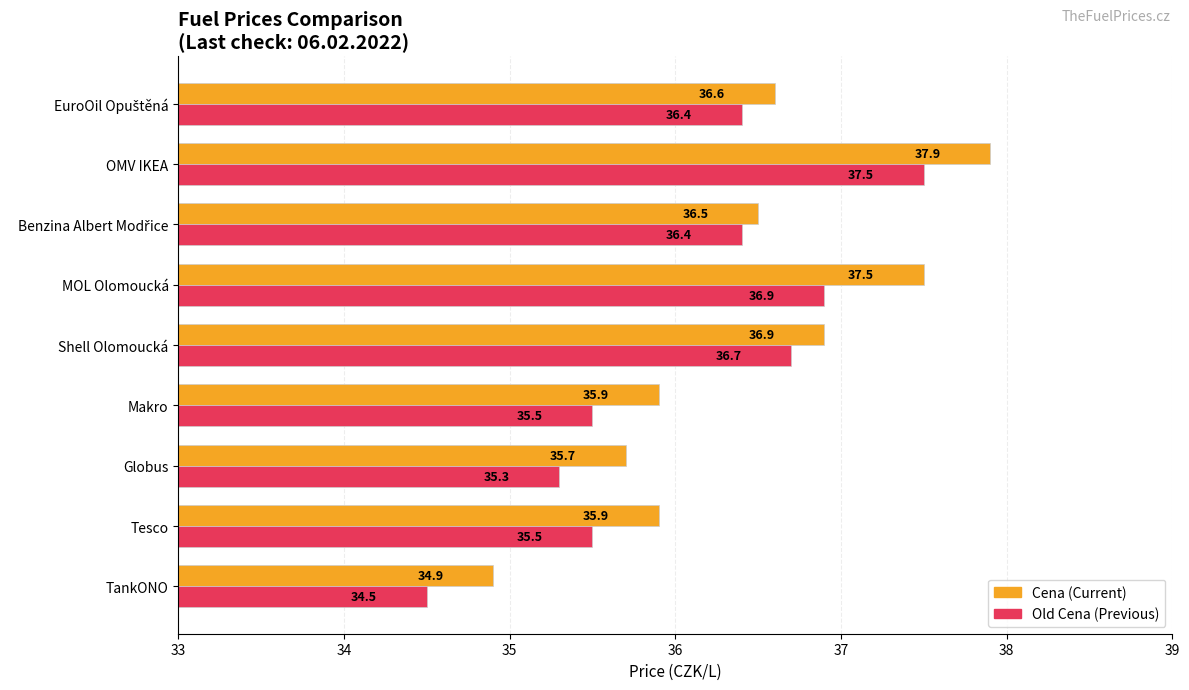

What is the difference between the highest and lowest values at MOL Olomoucká?

0.6